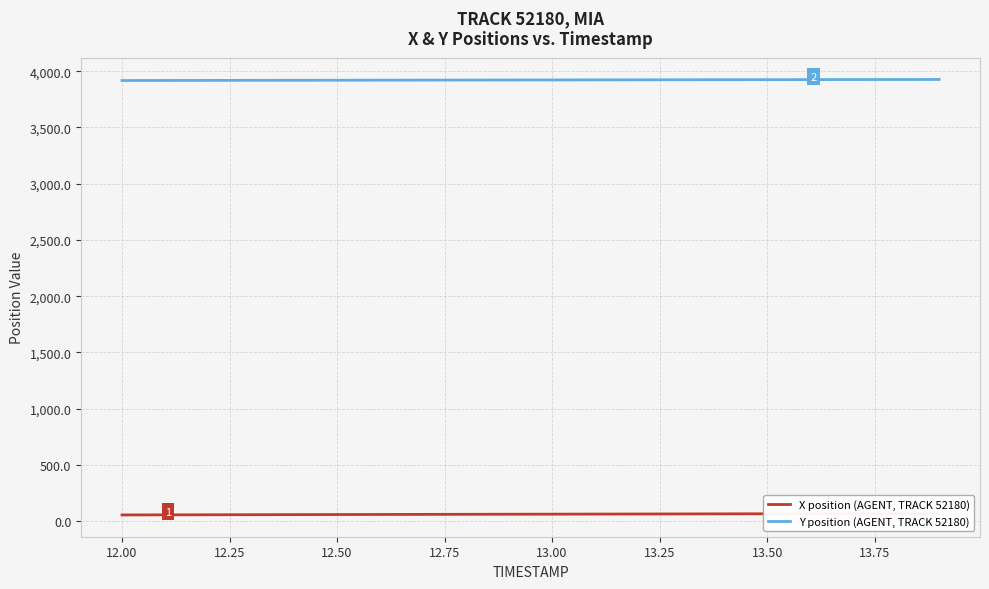

What is the highest value of the X position (AGENT, TRACK 52180) series?

67.9